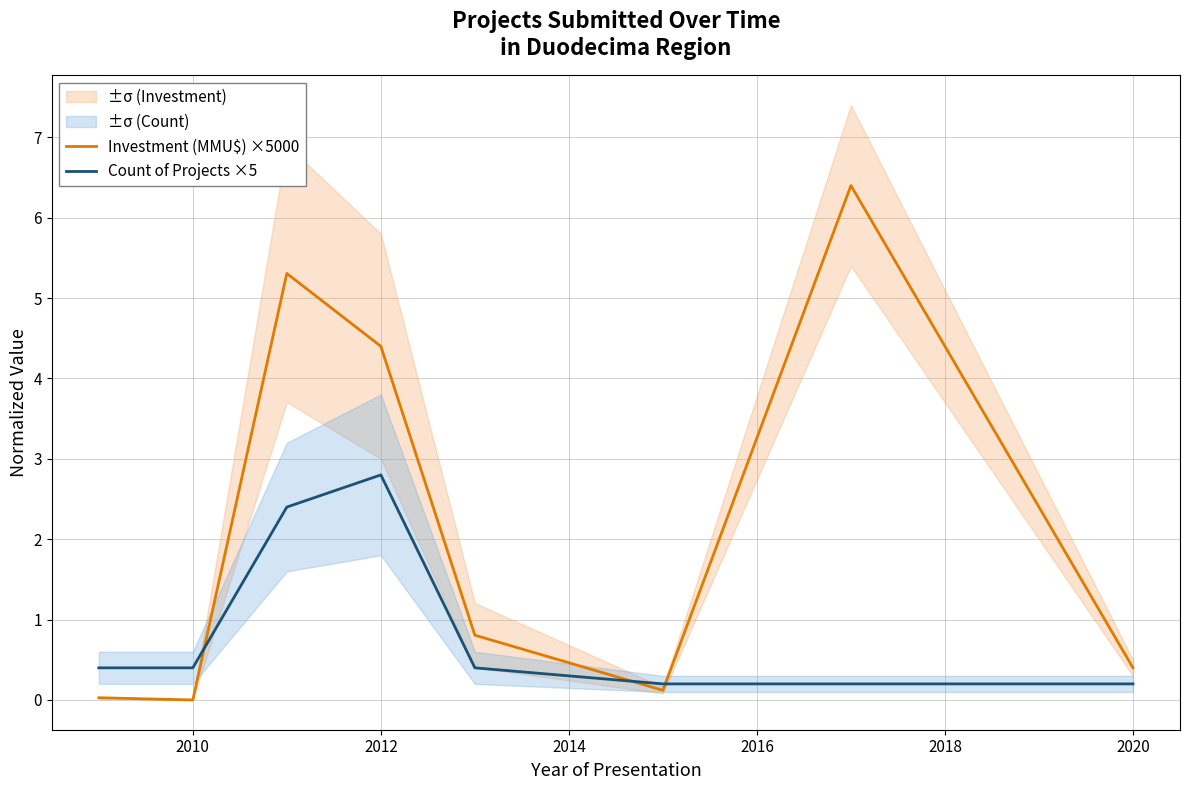

What is the average value of the Investment (MMU$) ×5000 series?

2.2